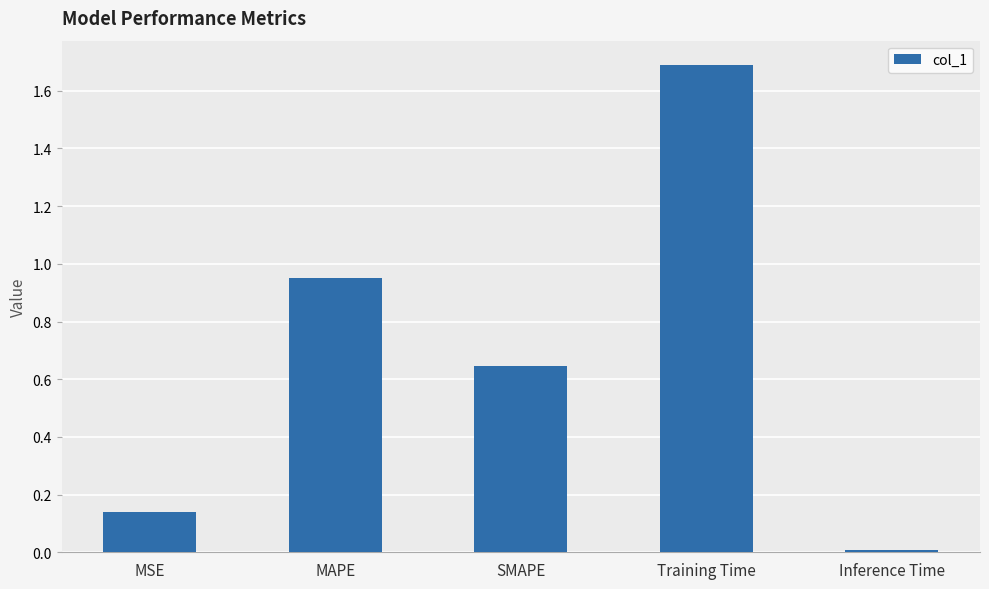

What is the ratio of the value at SMAPE to the value at Training Time?

0.4